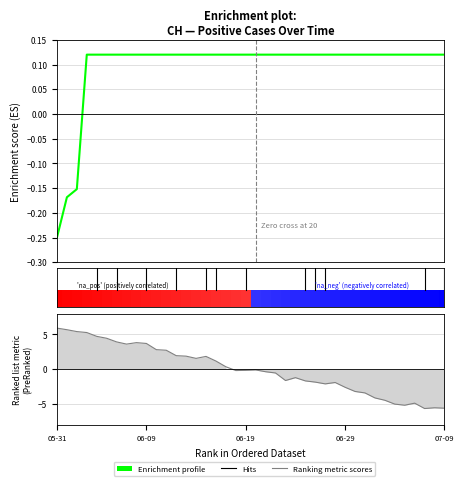

What is the highest value of the Ranking metric scores series?

5.9